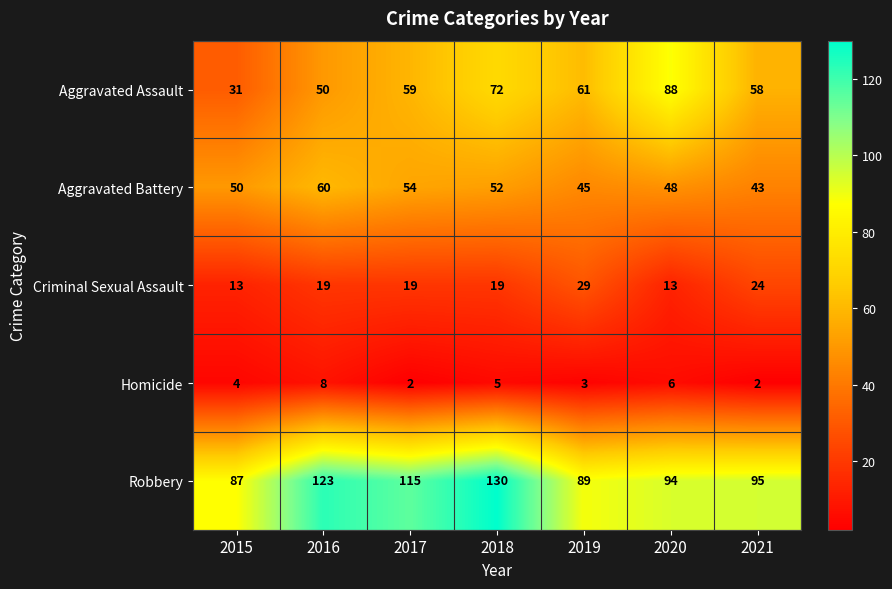

Count the number of categories in the chart.

7